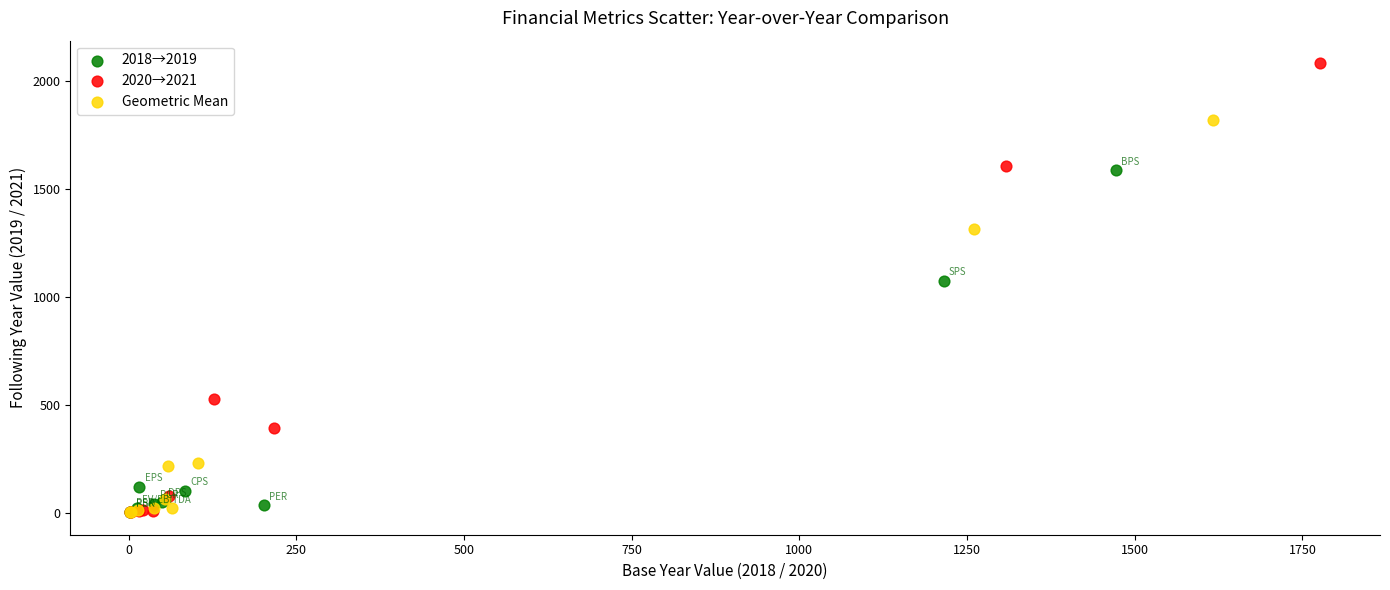

Which series contains the highest Y value?

2020→2021